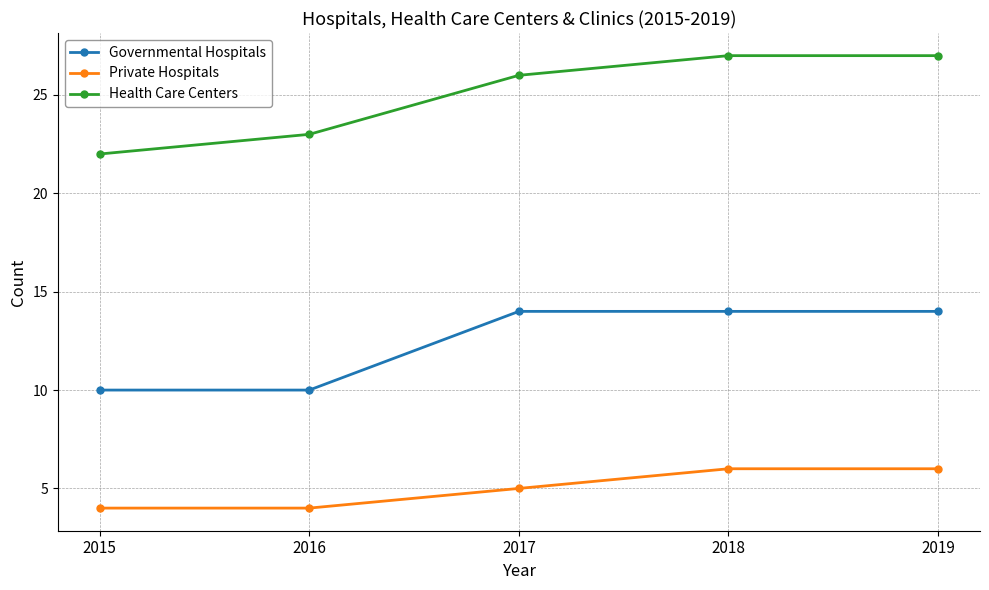

What is the sum of all Private Hospitals values?

25